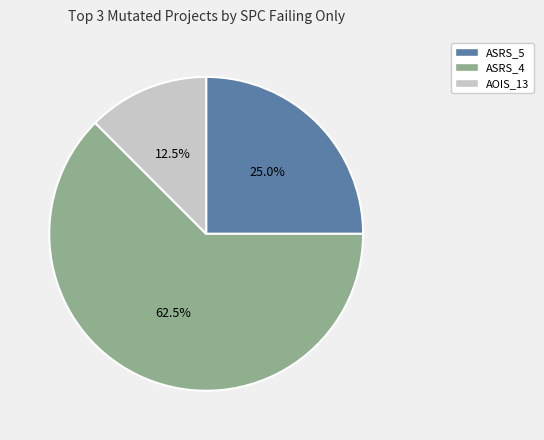

Does any single category account for the majority?

Yes